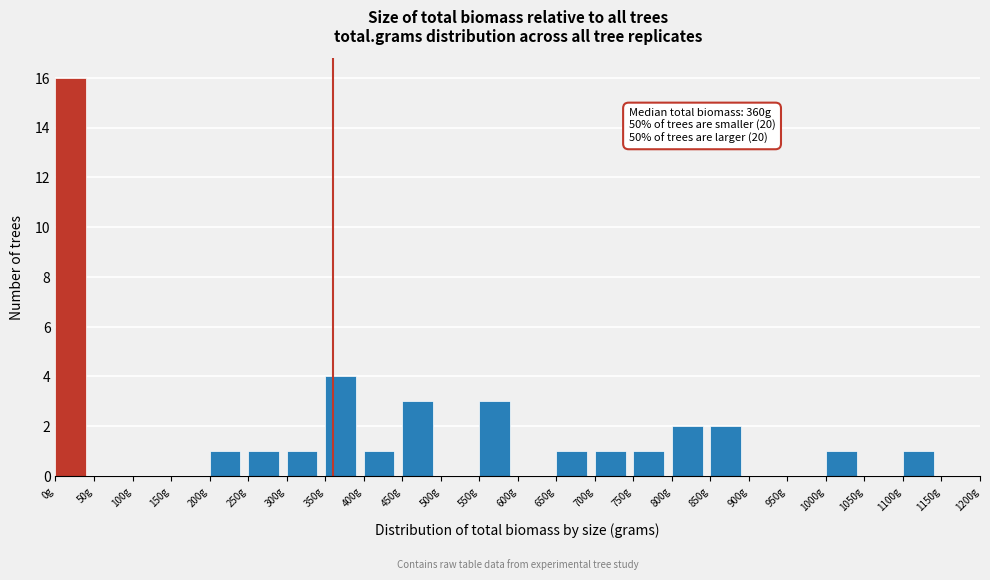

Which range on the x-axis has the tallest bar?

0 to 50